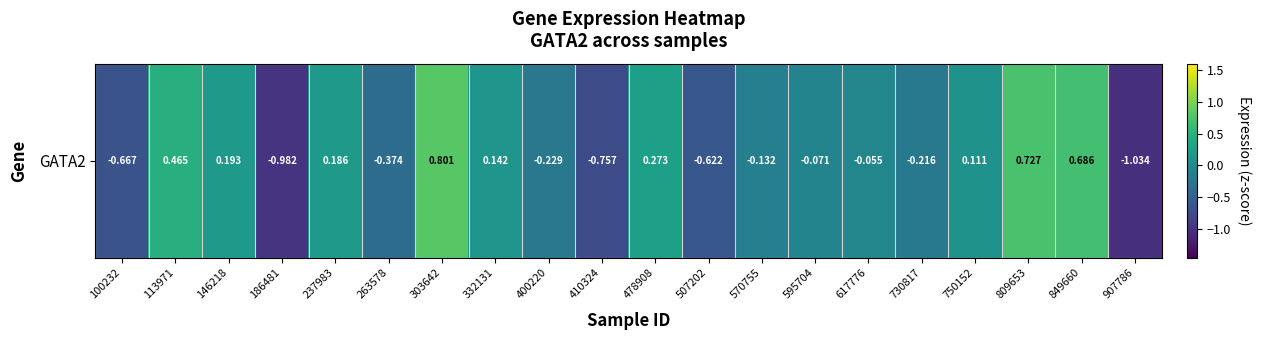

True or false: the data shows 0.3 at 146218.

False